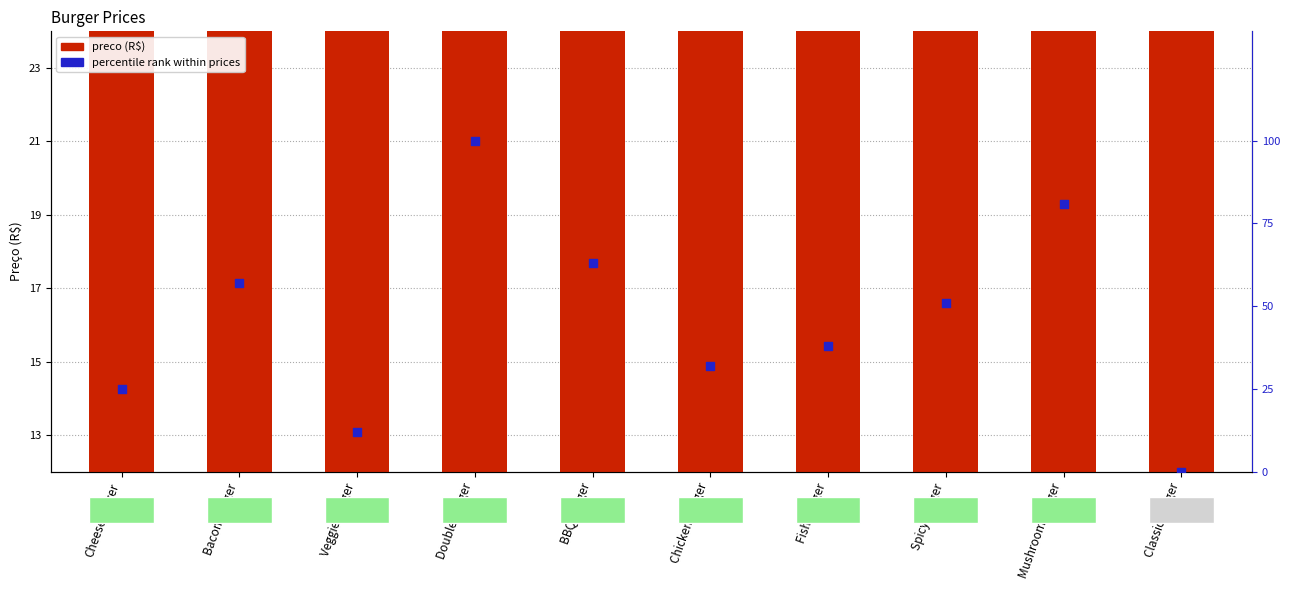

What are all the series names shown in the legend?

preco (R$), percentile rank within prices